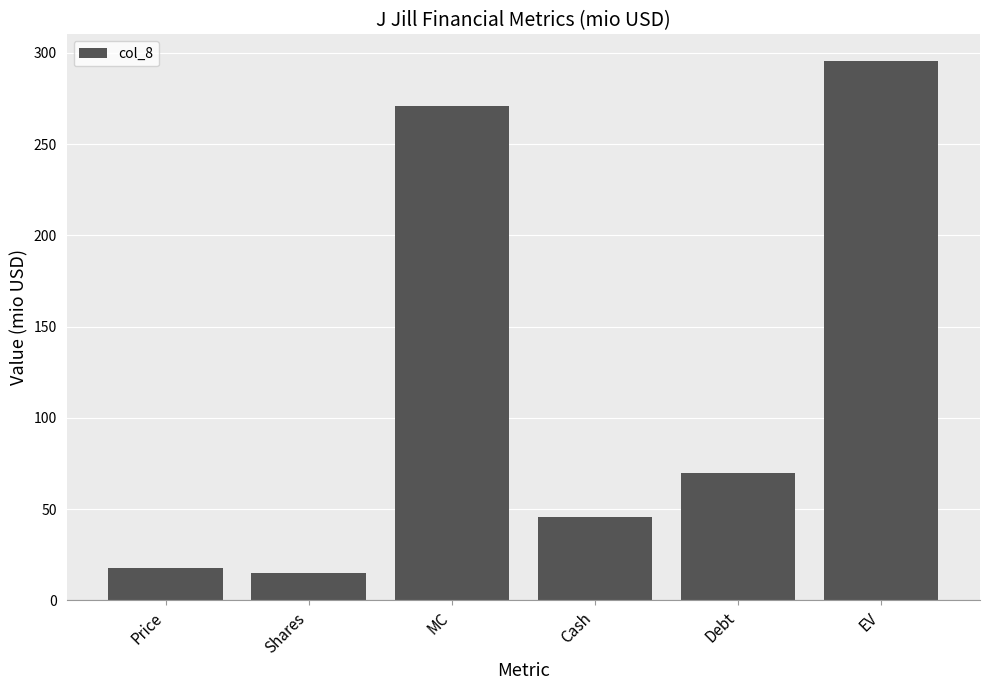

Is it true that the value at Shares is 15.2?

True